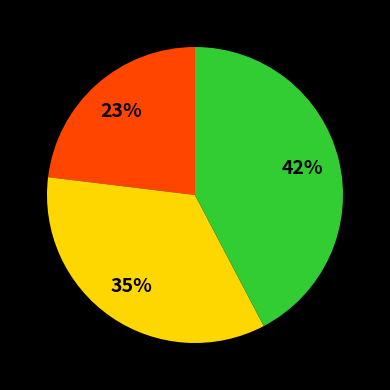

To the nearest percent, what is the difference between the largest and smallest slice percentages?

19%